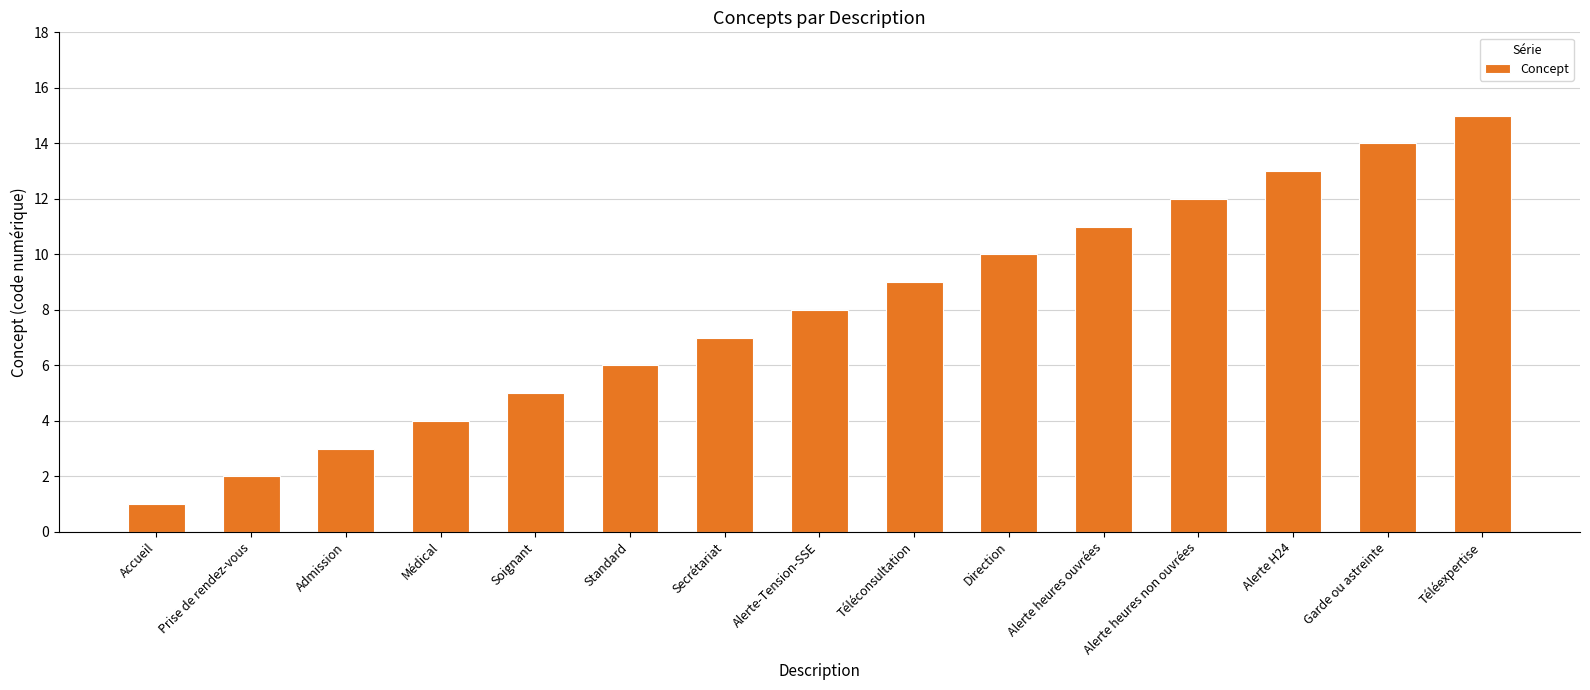

Reading right to left, list all the values displayed in this chart.

Téléexpertise=15	Garde ou astreinte=14	Alerte H24=13	Alerte heures non ouvrées=12	Alerte heures ouvrées=11	Direction=10	Téléconsultation=9	Alerte-Tension-SSE=8	Secrétariat=7	Standard=6	Soignant=5	Médical=4	Admission=3	Prise de rendez-vous=2	Accueil=1